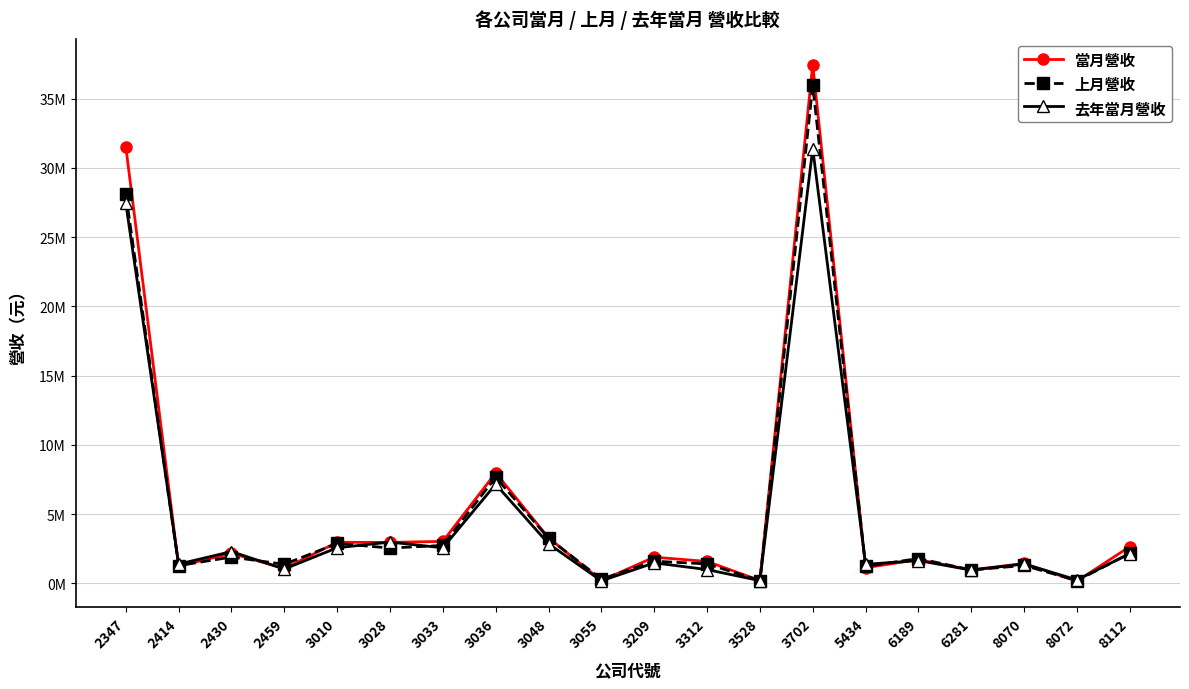

Does the chart have visible grid lines?

Yes